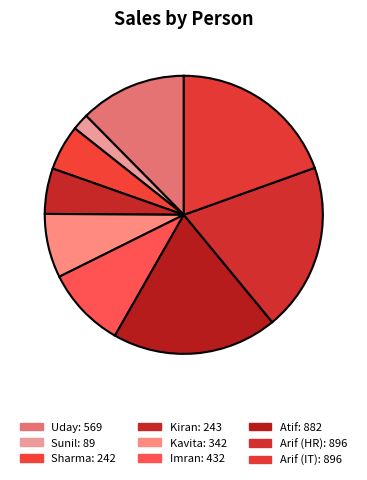

Between Kavita and Uday, which is larger?

Uday